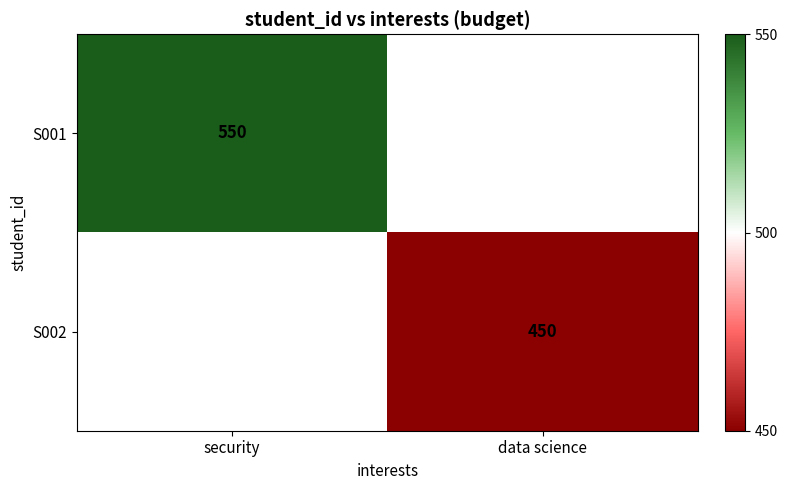

Is the value of S002 at data science greater than the value of S001 at security?

No